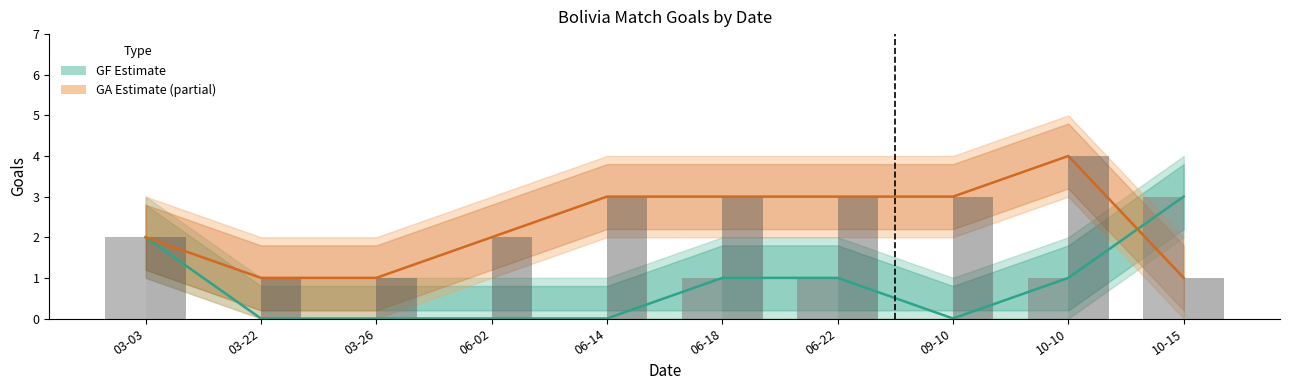

What is the difference between the highest and lowest values at 06-18?

2